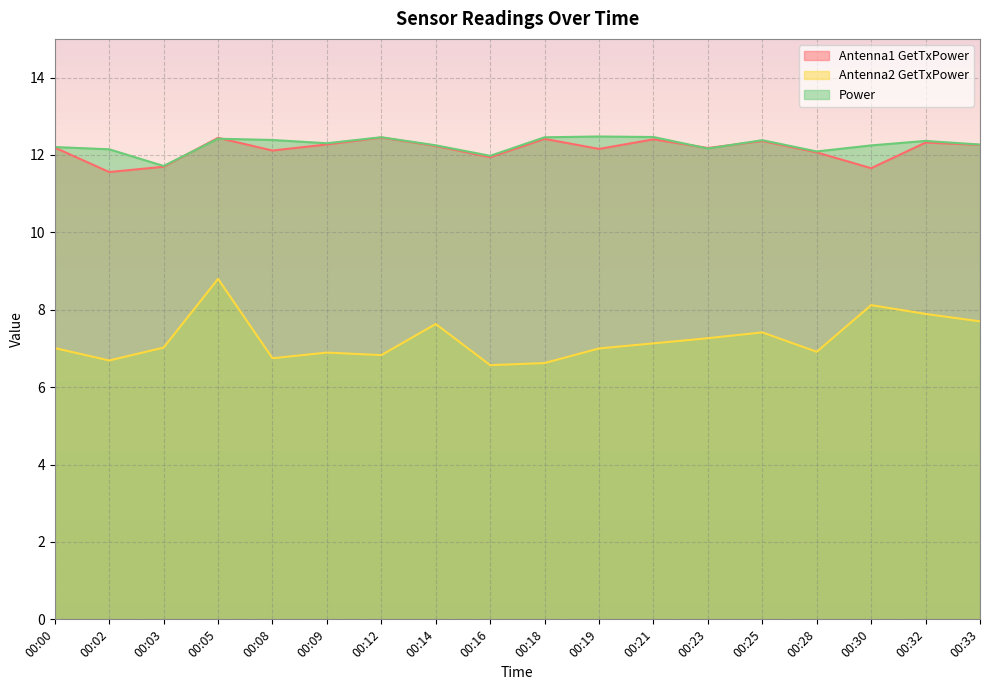

Which label corresponds to the smallest value in the chart?

00:16